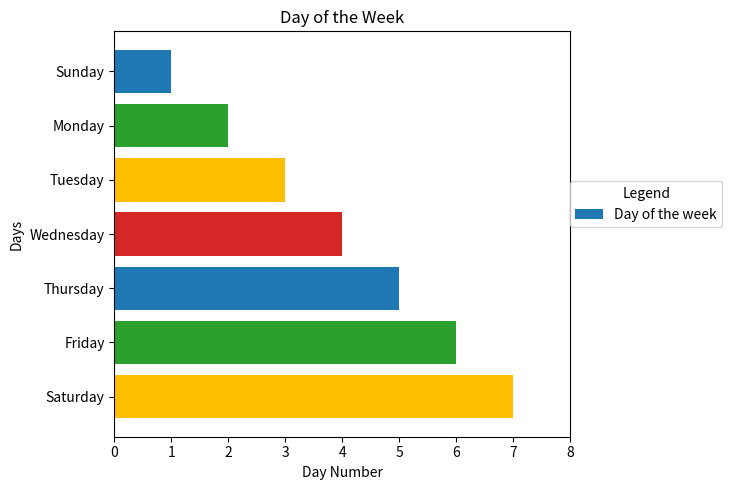

Is it true that the value at Friday is 6?

True